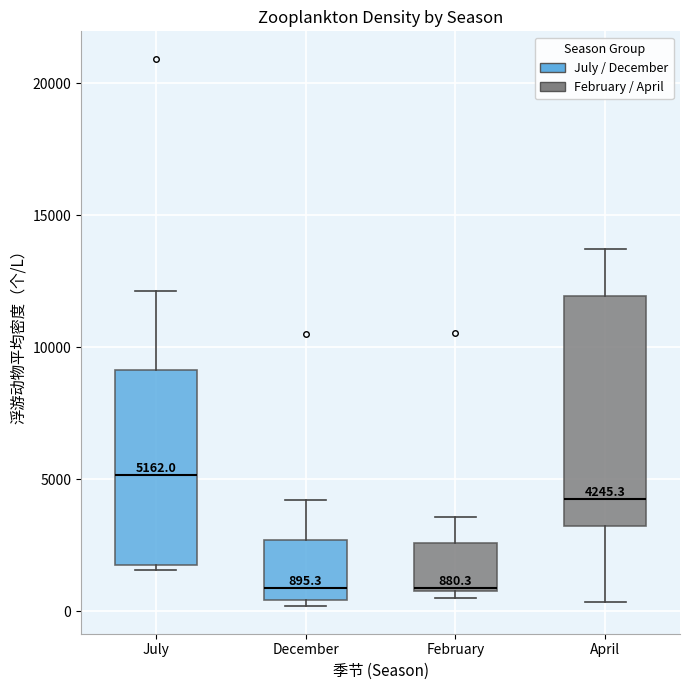

Which box is the tallest, from its lower edge to its upper edge?

April